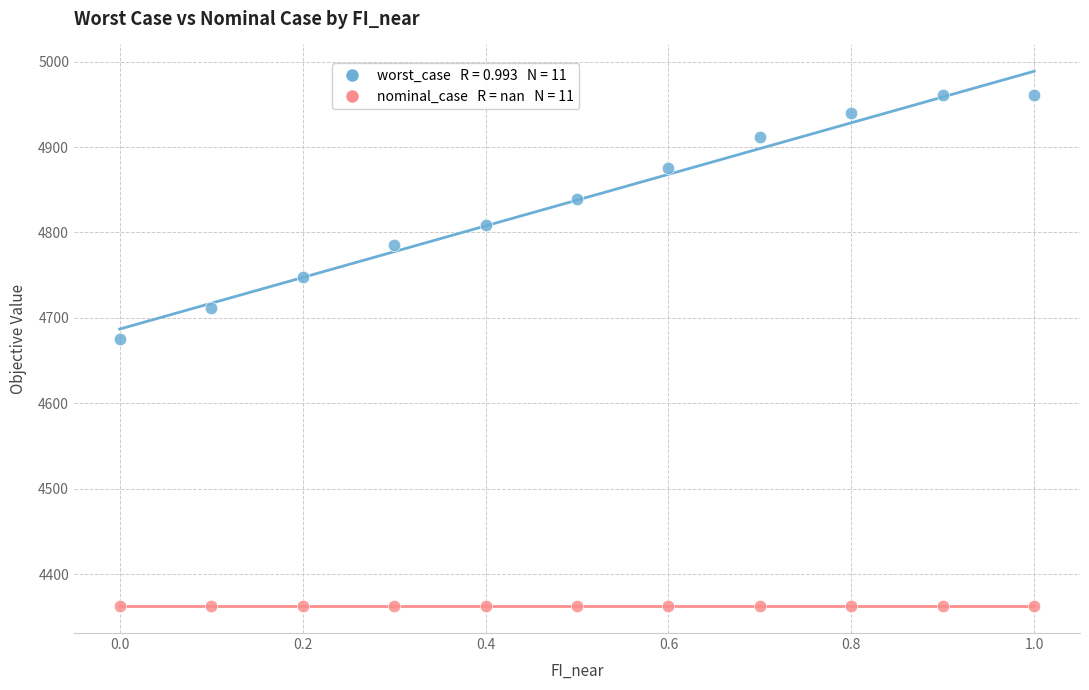

Across all series, what Y value is closest to 4661?

4675.1